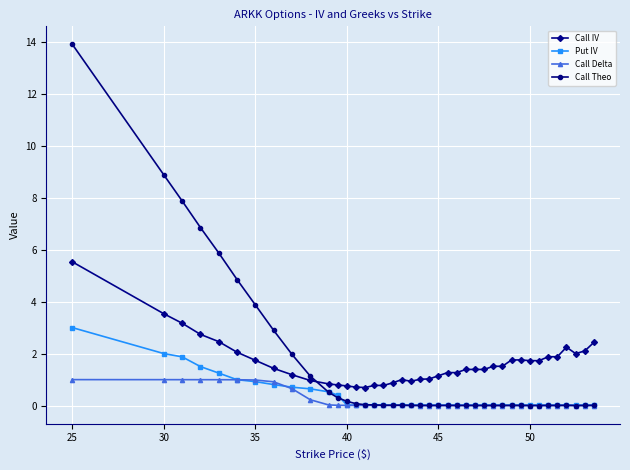

What is the maximum value for Call Theo?

13.9